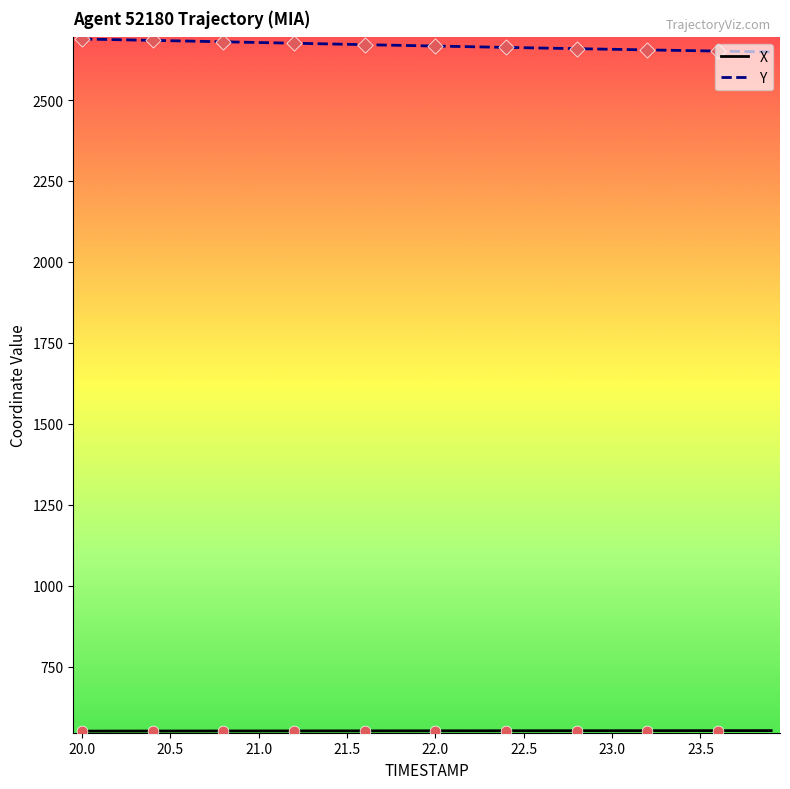

Which series has the largest total across all categories?

Y